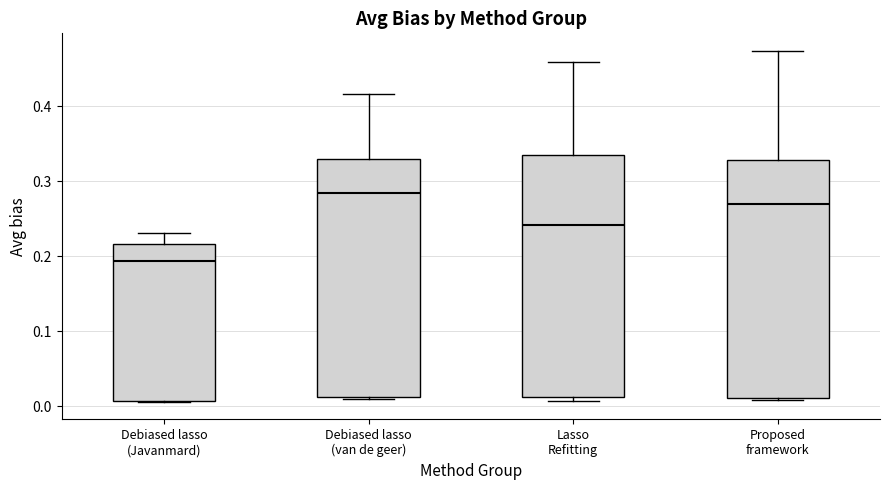

Reading left to right, transcribe this box plot: for each box, give where its median line is, the range the box spans, and where its two whiskers end, as read against the y-axis. The values are not printed on the chart, so give them approximately, as read against the axis.

Debiased lasso (Javanmard): median 0.19, box 0.01 to 0.22, whiskers 0.01 to 0.23
Debiased lasso (van de geer): median 0.28, box 0.01 to 0.33, whiskers 0.01 to 0.42
Lasso Refitting: median 0.24, box 0.01 to 0.34, whiskers 0.01 (just below the box's lower edge) to 0.46
Proposed framework: median 0.27, box 0.01 to 0.33, whiskers 0.01 to 0.47